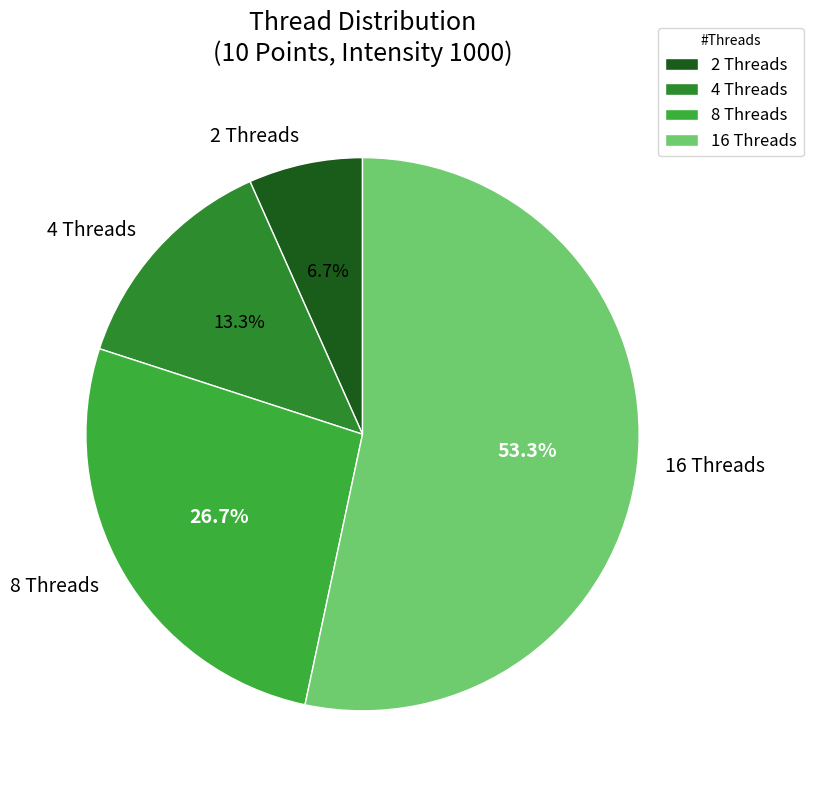

To the nearest percent, what is the average slice percentage?

25%